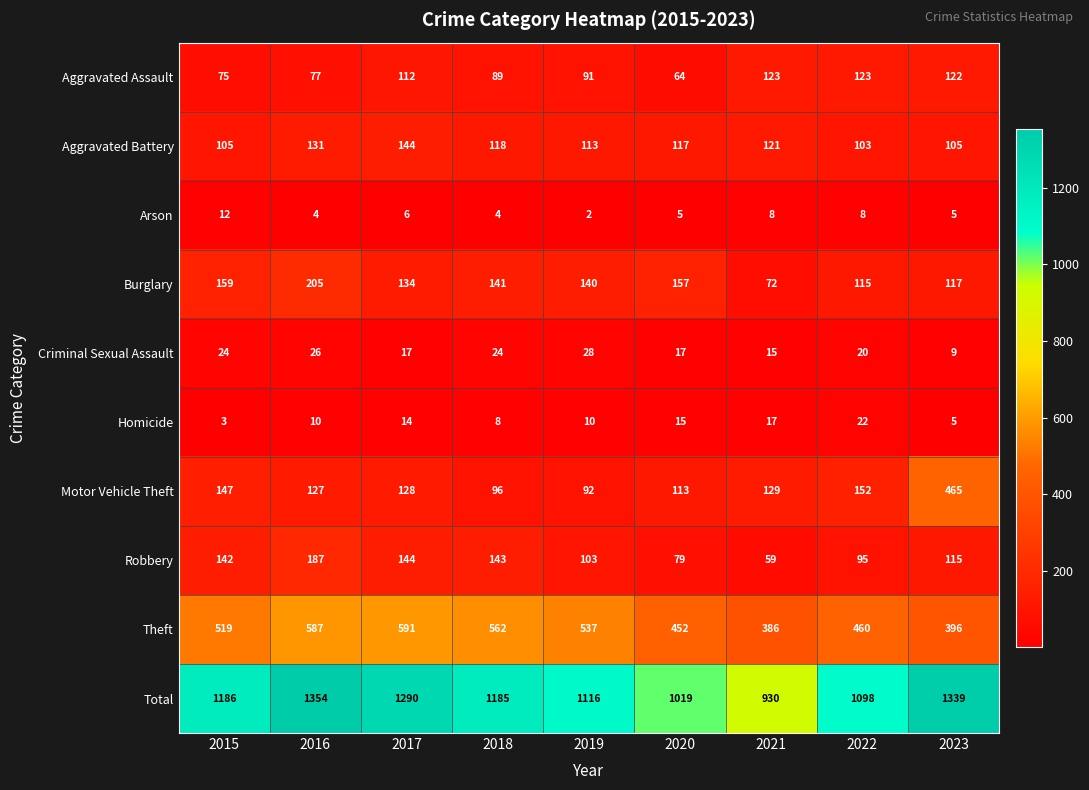

Which category has the lowest value in the Homicide series?

2015